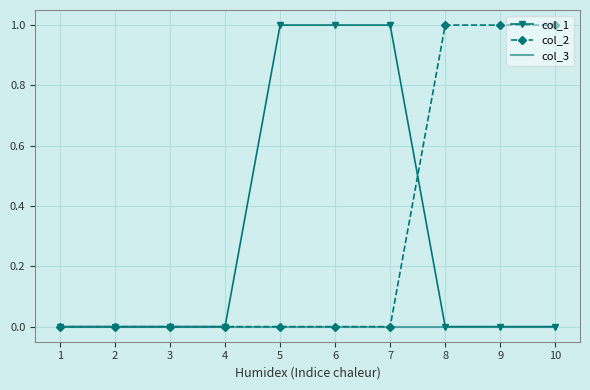

What is the difference between the second highest and minimum values in the col_1 series?

1